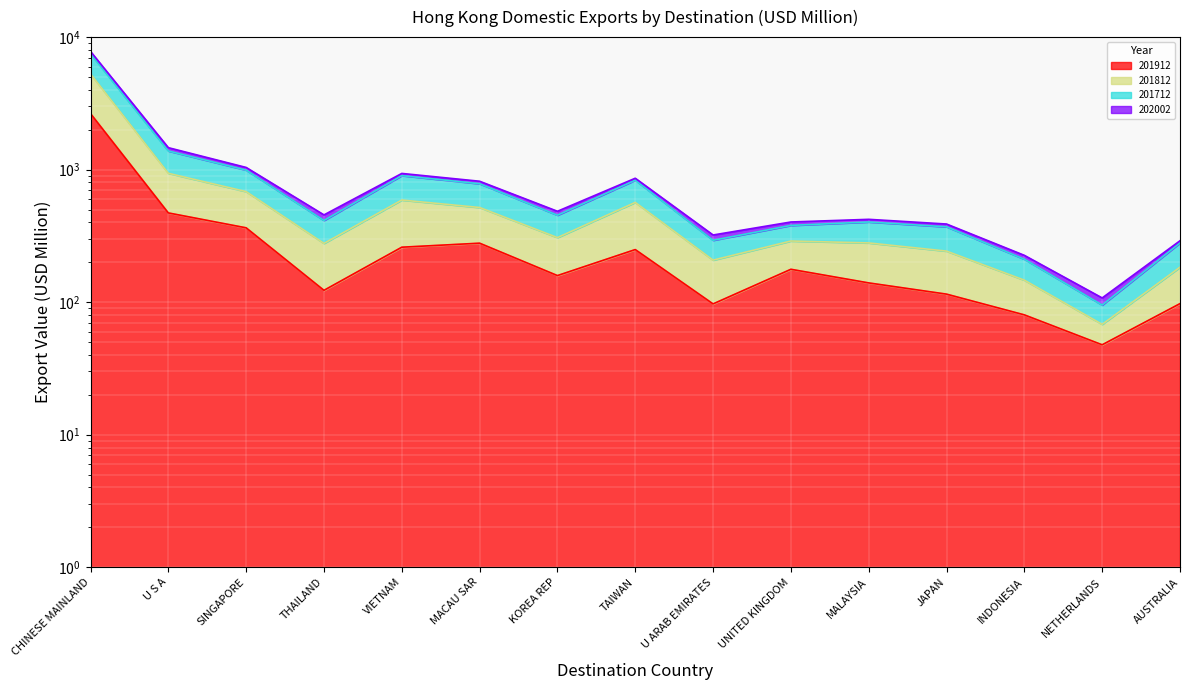

Reading right to left, what are all the values shown in this chart?

201712: 279.8	95.1	210.9	370.3	402.6	379.4	293.0	832.4	453.0	782.5	901.1	413.4	991.0	1382.5	7487.9
201812: 290.6	107.6	225.5	388.6	421.7	402.6	321.2	861.2	485.0	817.3	936.1	455.4	1038.6	1464.6	7799.0
201912: 97.5	47.7	80.2	115.0	139.7	177.0	97.0	249.3	158.7	278.6	259.8	122.8	363.8	471.3	2649.0
202002: 183.5	68.0	146.5	242.7	279.9	289.3	207.5	565.8	307.0	518.0	589.7	277.5	682.5	938.2	5274.0